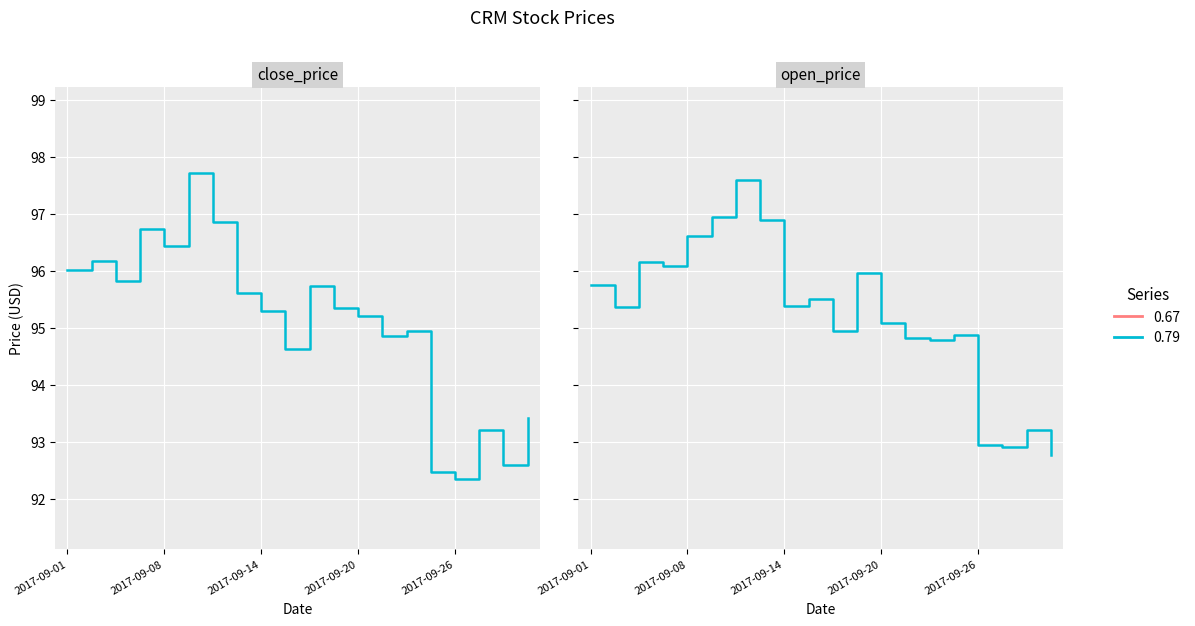

What is the smallest value displayed?

92.3